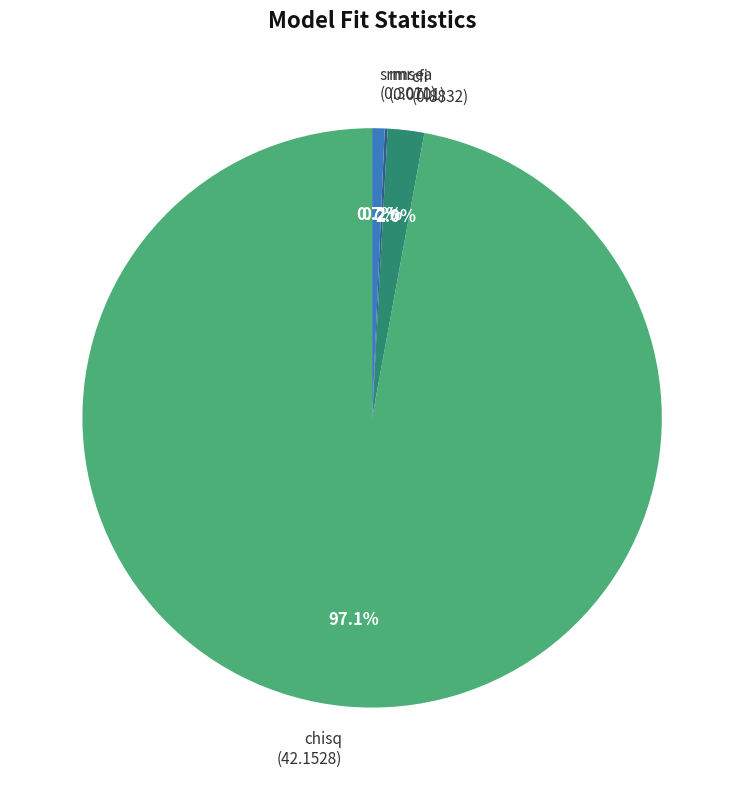

What percentage is NOT represented by chisq?

2.9%